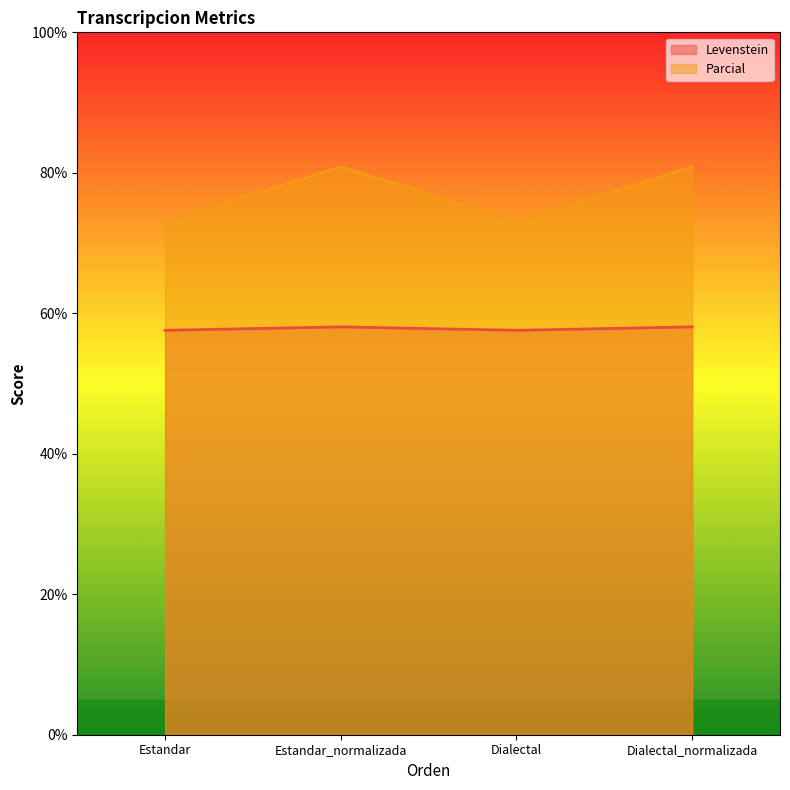

Which series changed the most between Dialectal and Dialectal_normalizada?

Parcial